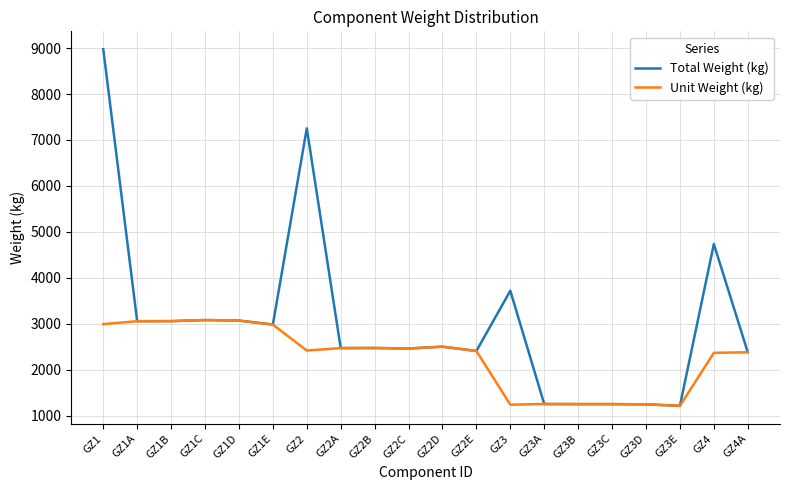

At which label is Total Weight (kg) closest to 5095?

GZ4